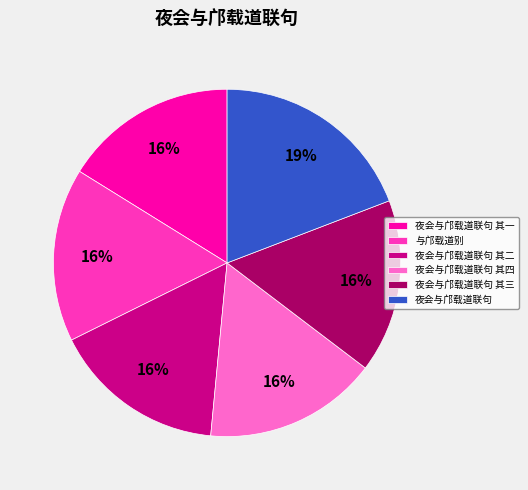

Approximately how many times larger is the value at 夜会与邝载道联句 其四 compared to 与邝载道别?

1.0